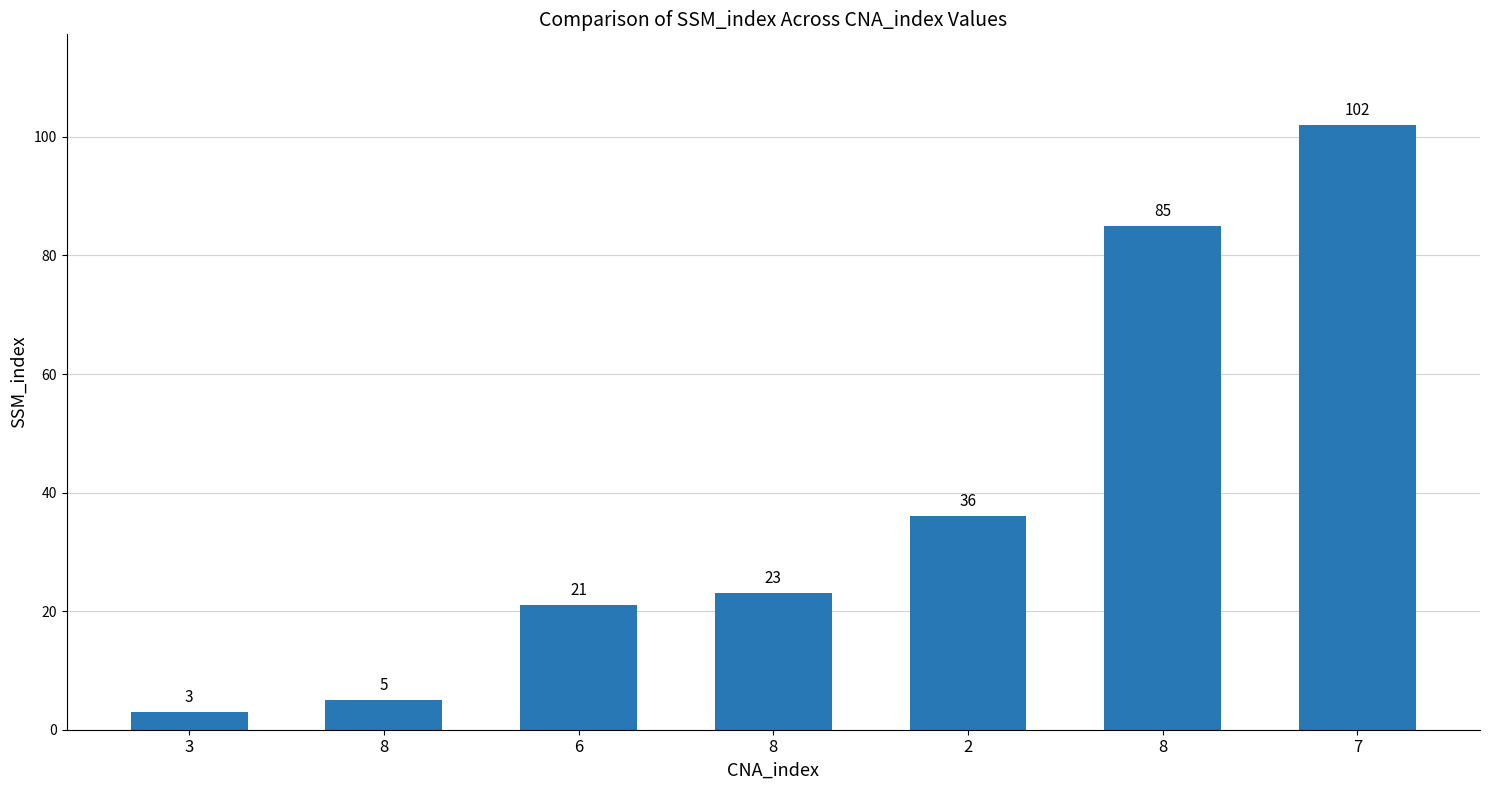

How many bars are there in total?

7